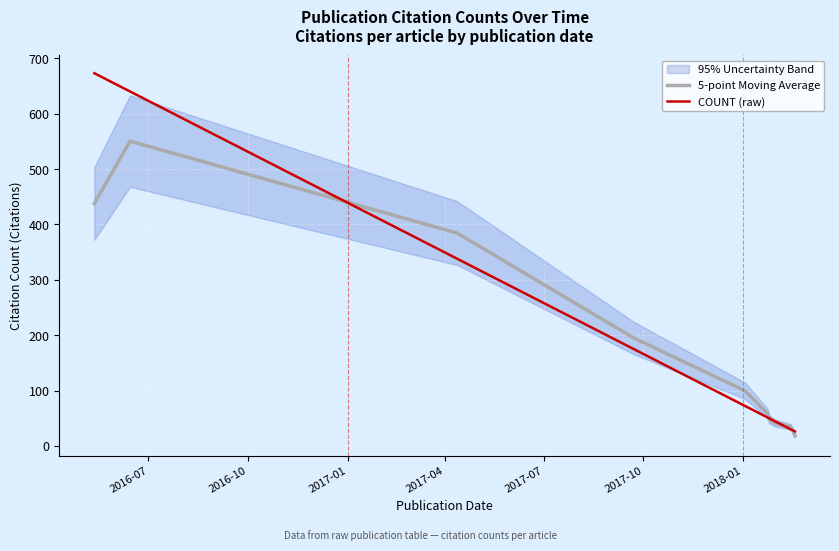

What is the highest value of the COUNT (raw) series?

673.0